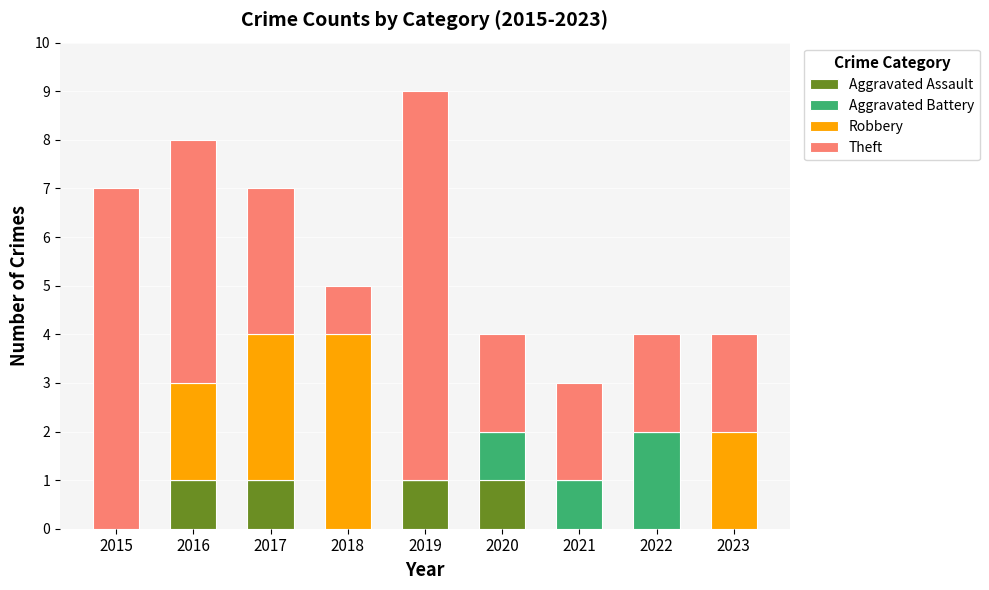

What are all the series names shown in the legend?

Aggravated Assault, Aggravated Battery, Robbery, Theft